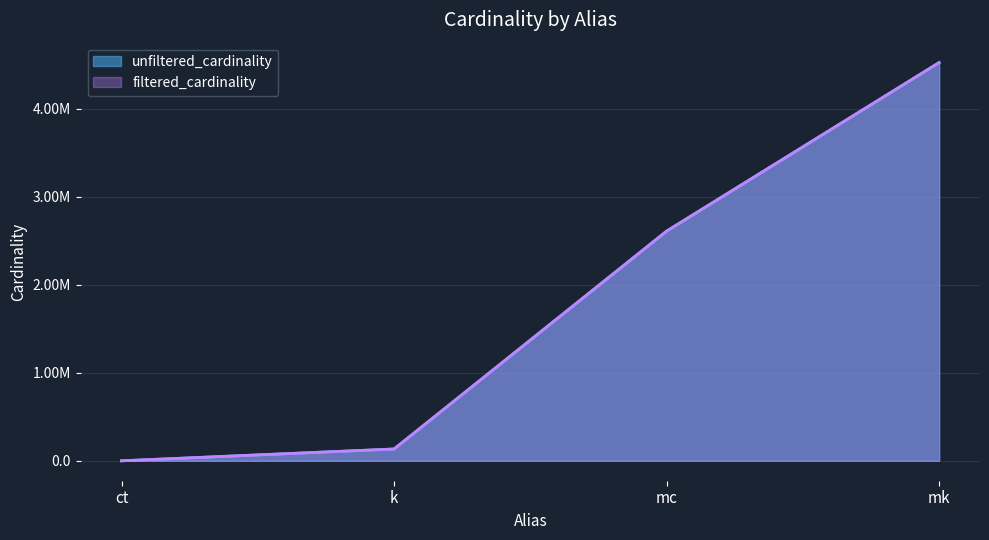

Between mc and mk, which is larger?

mk